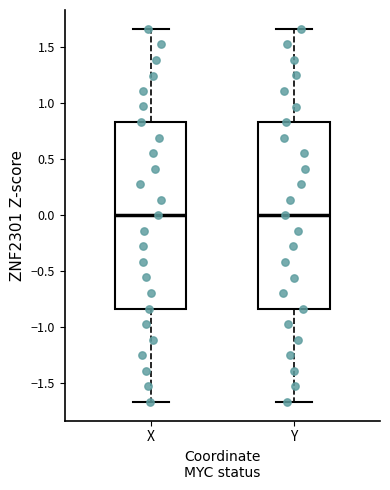

Where does the median line of the box for X sit on the y-axis? The values are not printed on the chart, so give them approximately, as read against the axis.

0.00